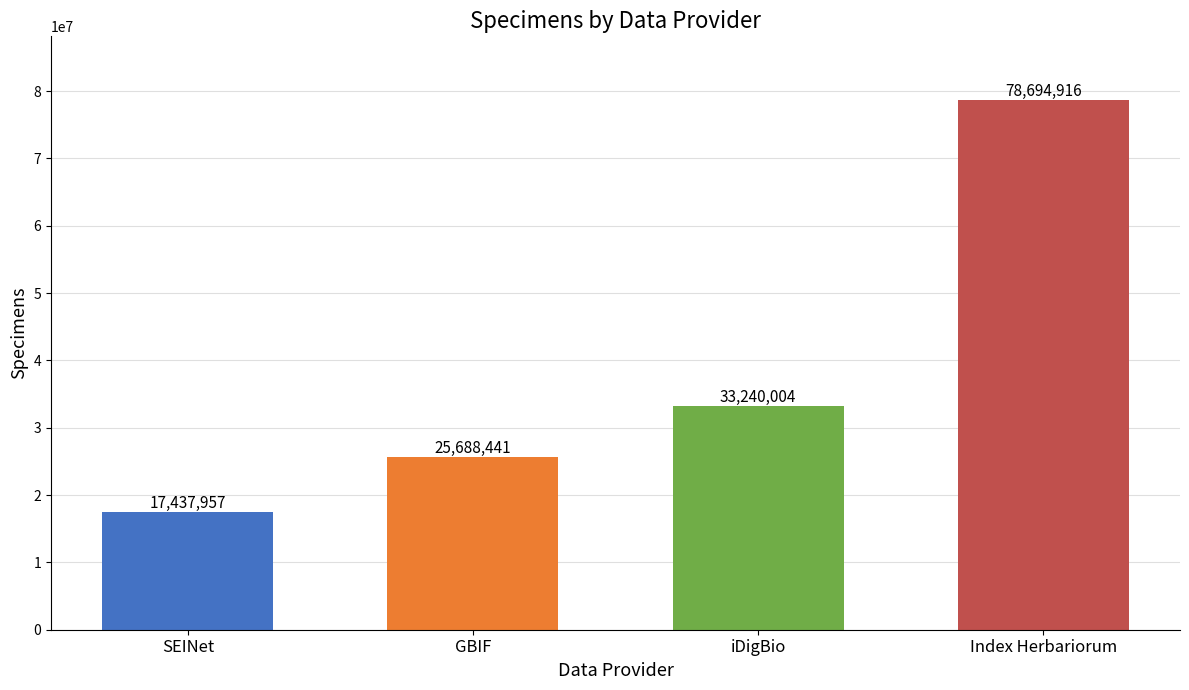

What is the smallest value displayed?

17437957